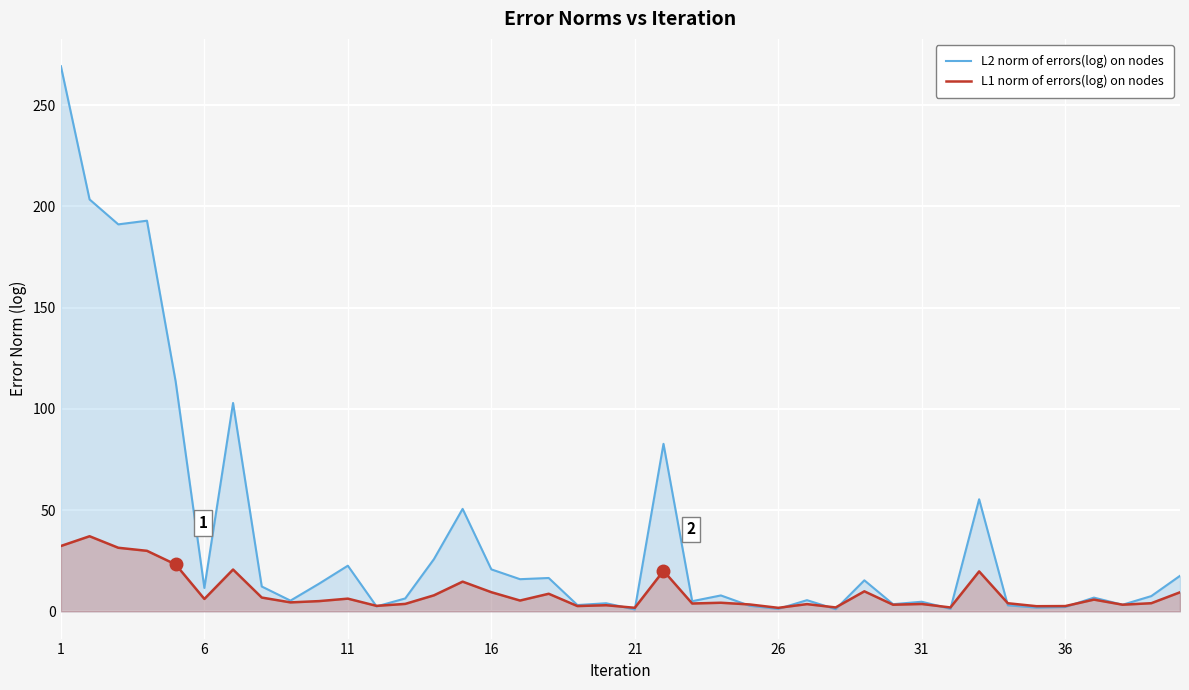

Which series has the widest spread of values?

L2 norm of errors(log) on nodes